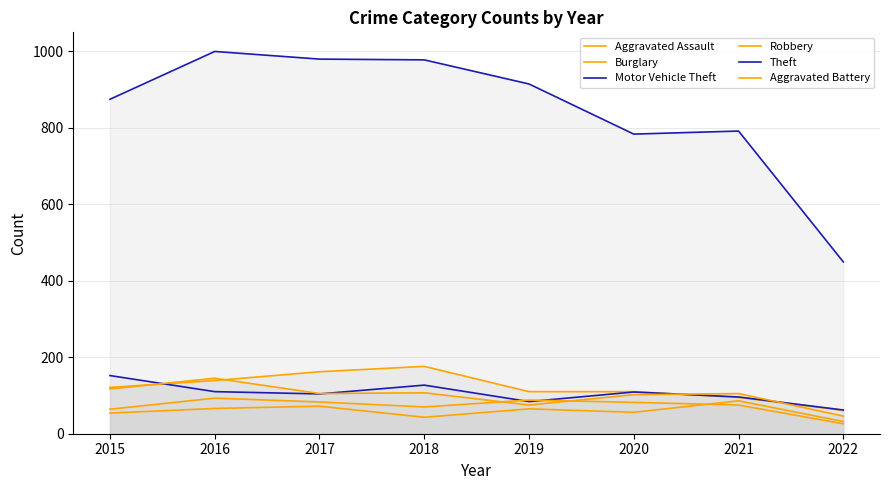

Does the chart display data point markers on the line(s)?

No